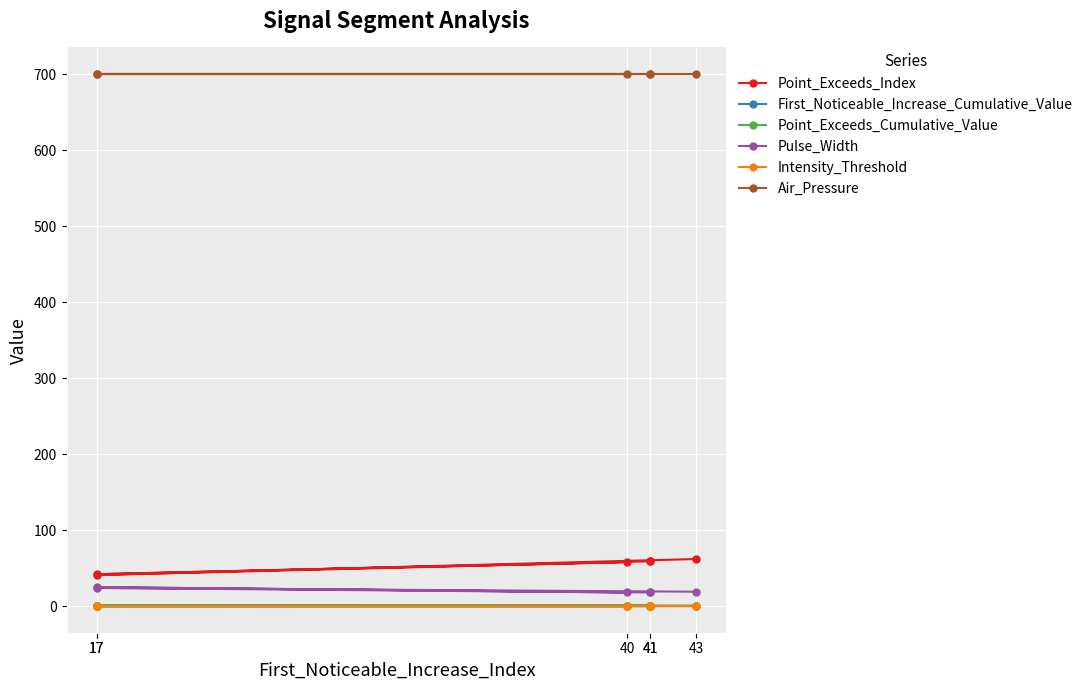

Reading left to right, transcribe all the data shown in this chart.

Point_Exceeds_Index: 41=60.0	41=59.0	17=42.0	40=58.0	17=41.0	43=62.0
First_Noticeable_Increase_Cumulative_Value: 41=0.1	41=0.1	17=0.0	40=0.0	17=0.0	43=0.1
Point_Exceeds_Cumulative_Value: 41=0.8	41=0.8	17=0.8	40=0.8	17=0.8	43=0.8
Pulse_Width: 41=19.0	41=18.0	17=25.0	40=18.0	17=24.0	43=19.0
Intensity_Threshold: 41=0.8	41=0.8	17=0.8	40=0.8	17=0.8	43=0.8
Air_Pressure: 41=700.0	41=700.0	17=700.0	40=700.0	17=700.0	43=700.0